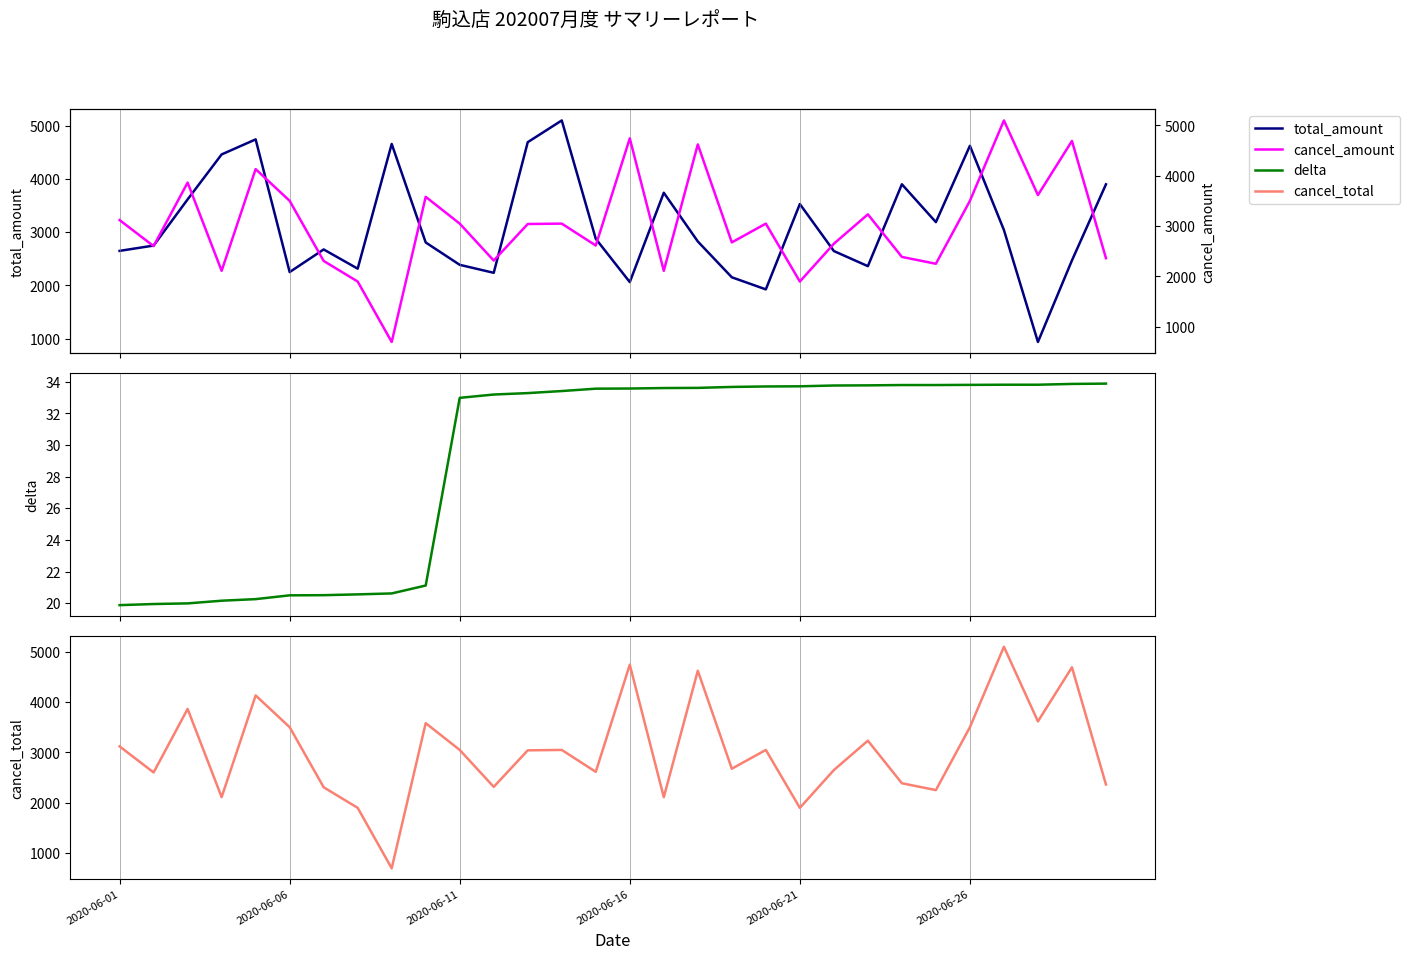

How many categories are shown in the chart?

30